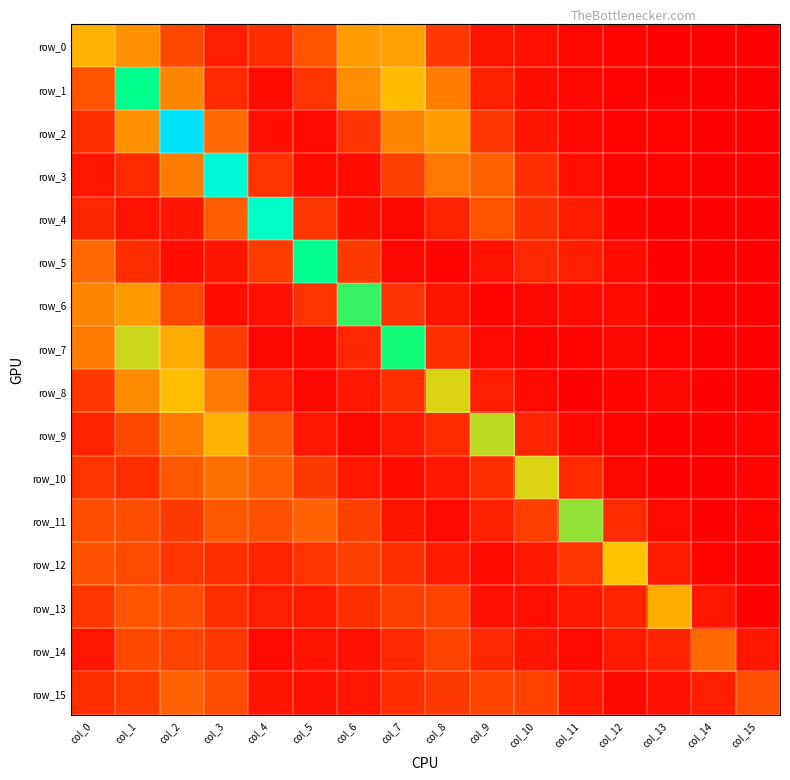

Is the value of row_13 at col_7 greater than the value of row_6 at col_0?

No